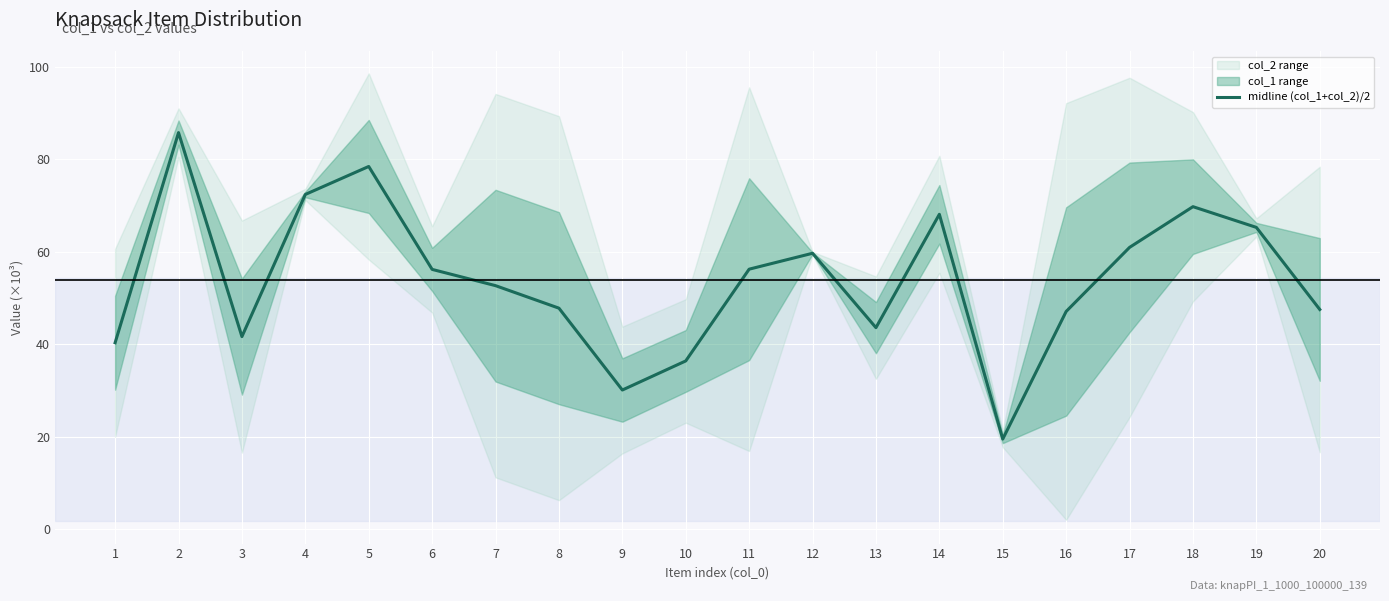

Reading right to left, what are all the values shown in this chart?

20=47.5	19=65.3	18=69.7	17=60.9	16=47.1	15=19.5	14=68.1	13=43.6	12=59.7	11=56.2	10=36.4	9=30.1	8=47.8	7=52.7	6=56.2	5=78.4	4=72.4	3=41.6	2=85.8	1=40.3